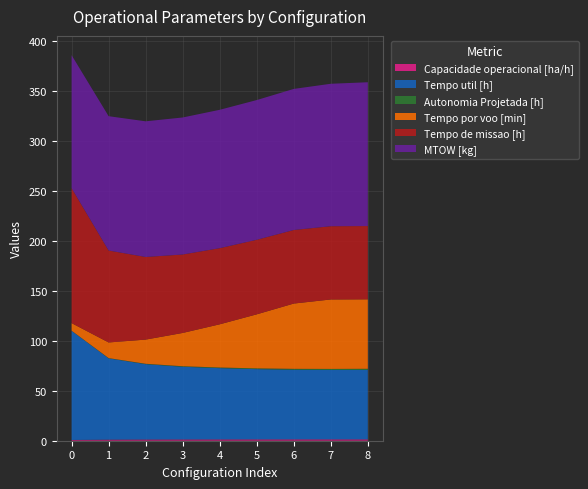

Reading left to right, extract all data points from this chart.

Capacidade operacional [ha/h]: 0=0.7	1=1.1	2=1.2	3=1.3	4=1.3	5=1.3	6=1.4	7=1.4	8=1.4
Tempo util [h]: 0=109.4	1=81.4	2=75.5	3=72.8	4=71.4	5=70.4	6=69.8	7=69.6	8=69.6
Autonomia Projetada [h]: 0=0.1	1=0.3	2=0.4	3=0.5	4=0.6	5=0.8	6=0.9	7=1.0	8=1.1
Tempo por voo [min]: 0=7.5	1=15.7	2=24.2	3=33.4	4=43.3	5=54.1	6=65.4	7=69.6	8=69.6
Tempo de missao [h]: 0=135.2	1=92.1	2=82.8	3=78.6	4=76.3	5=74.7	6=73.7	7=73.4	8=73.4
MTOW [kg]: 0=133.2	1=134.6	2=135.9	3=137.2	4=138.6	5=139.9	6=141.3	7=142.7	8=144.1